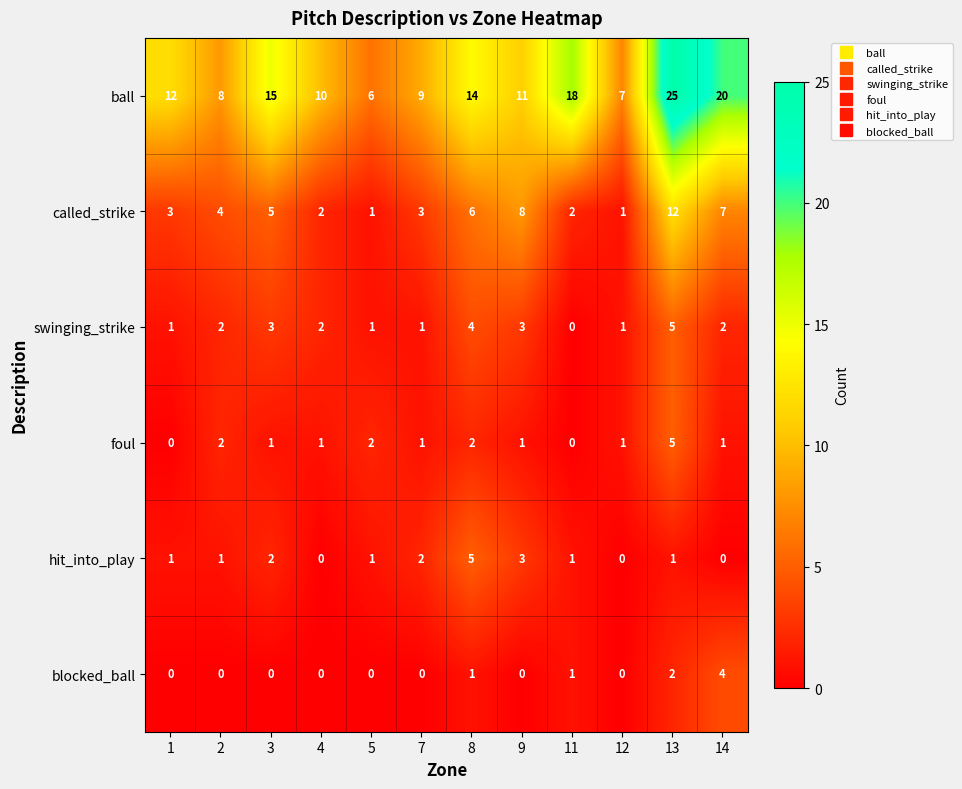

What is the difference between the highest and lowest values at 14?

20